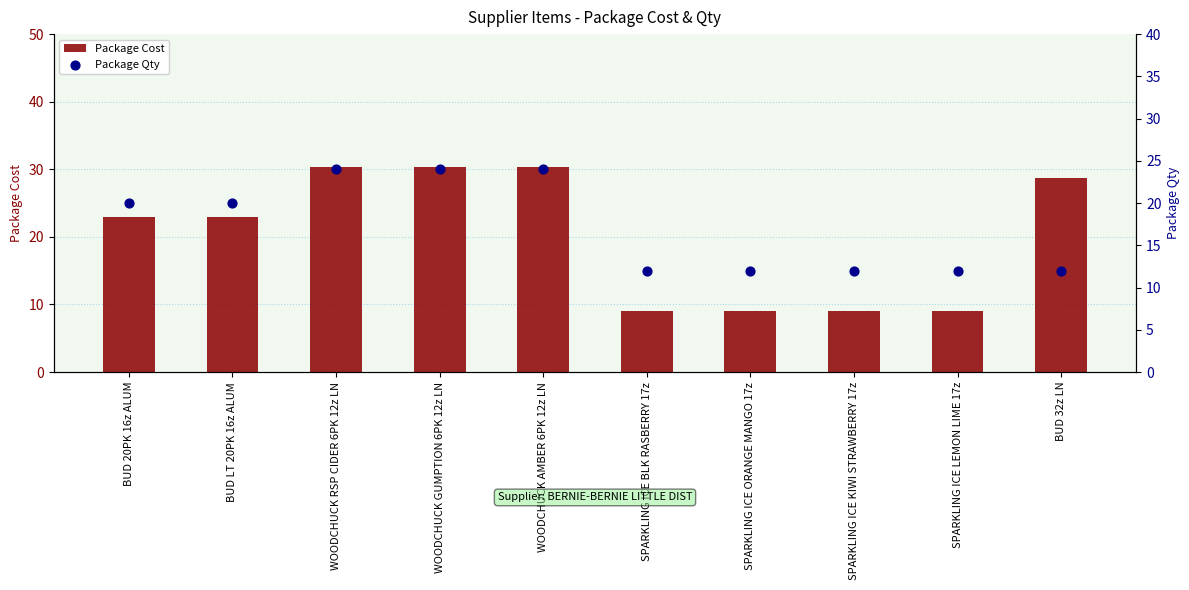

At how many categories does at least one series exceed 20?

6